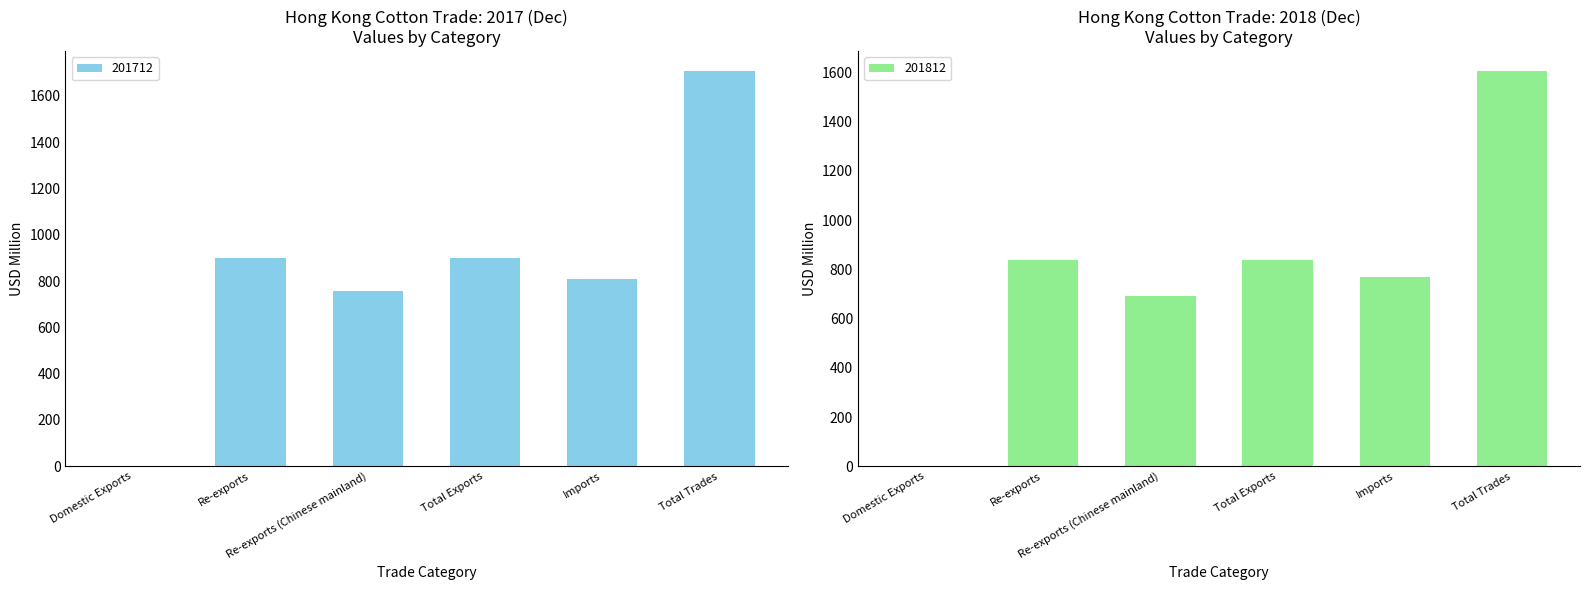

List the labels in order of 201712 value, smallest first.

Domestic Exports, Re-exports (Chinese mainland), Imports, Re-exports, Total Exports, Total Trades